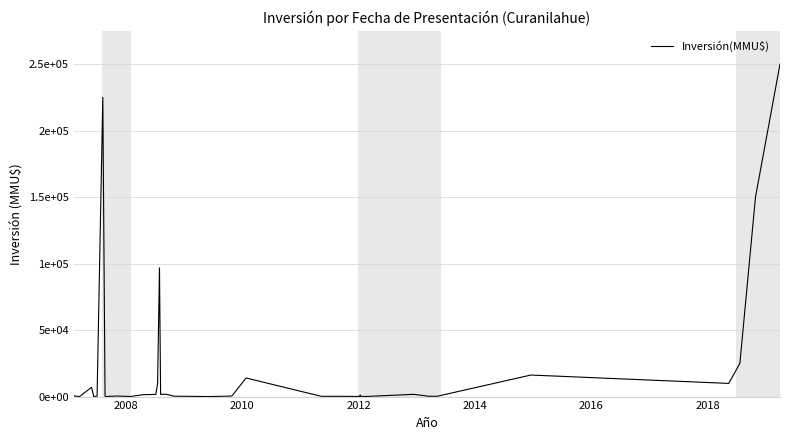

Is this an area chart (filled region under the line)?

No